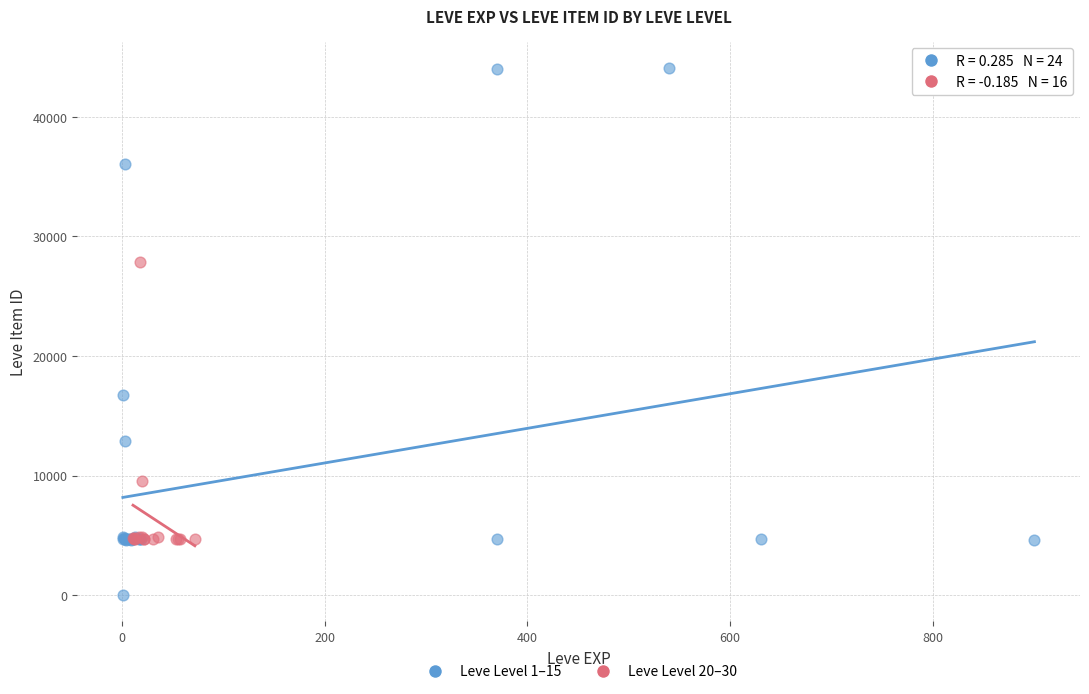

Which series has the largest Y range (max minus min)?

Leve Level 1–15